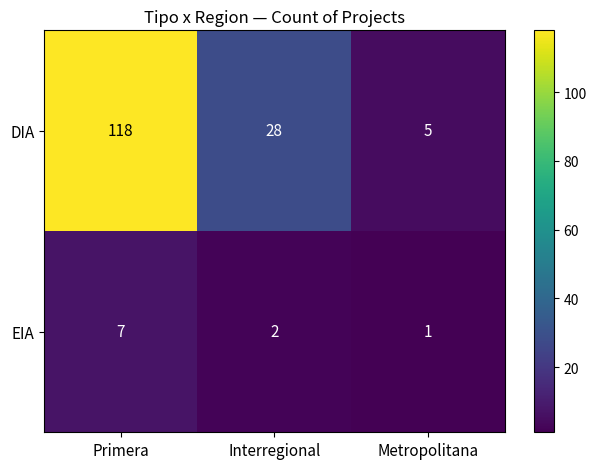

Reading right to left, list all the values displayed in this chart.

DIA: 5	28	118
EIA: 1	2	7